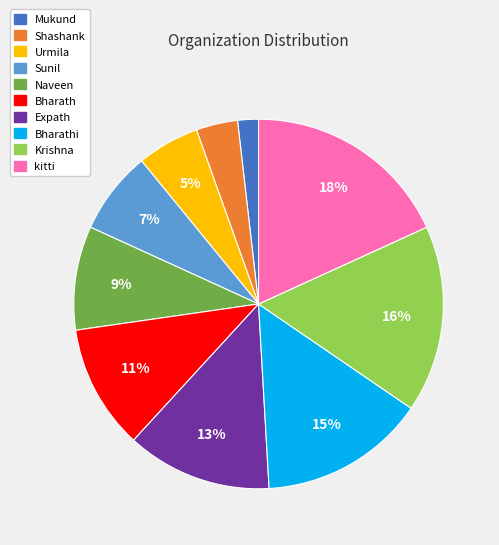

Which has a higher value, Mukund or Sunil?

Sunil